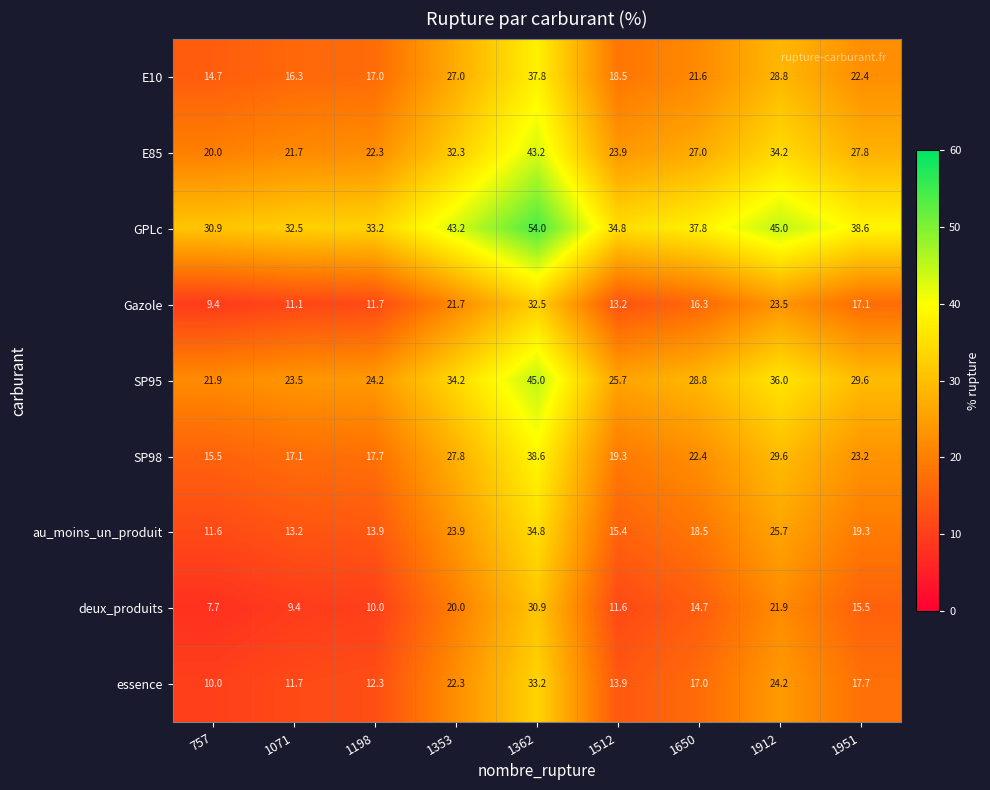

What is the difference between the highest and lowest values at 1353?

23.2